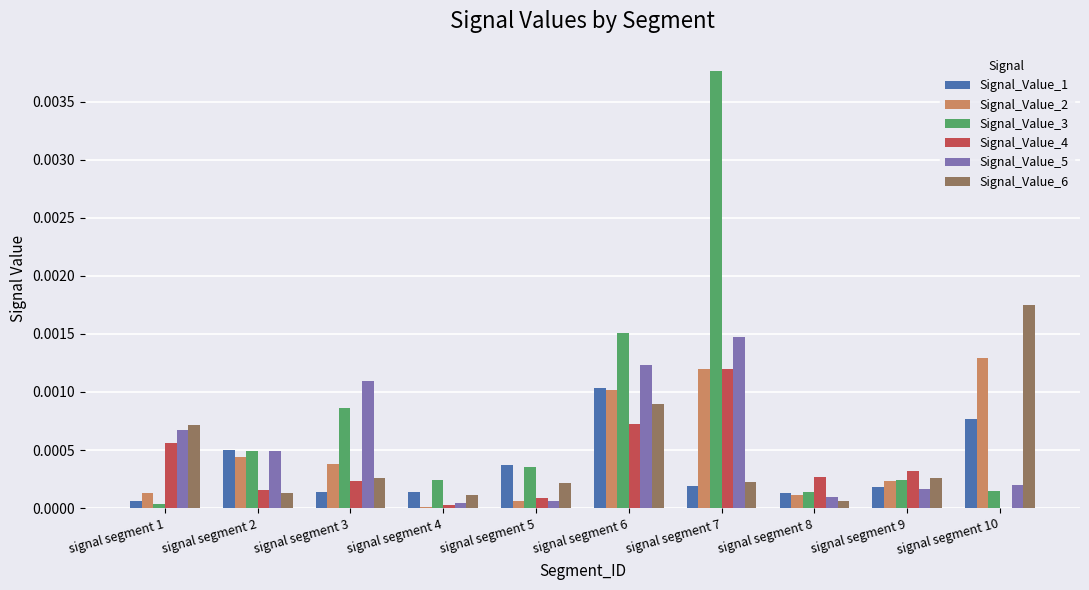

Which series changed the most between signal segment 2 and signal segment 7?

Signal_Value_3